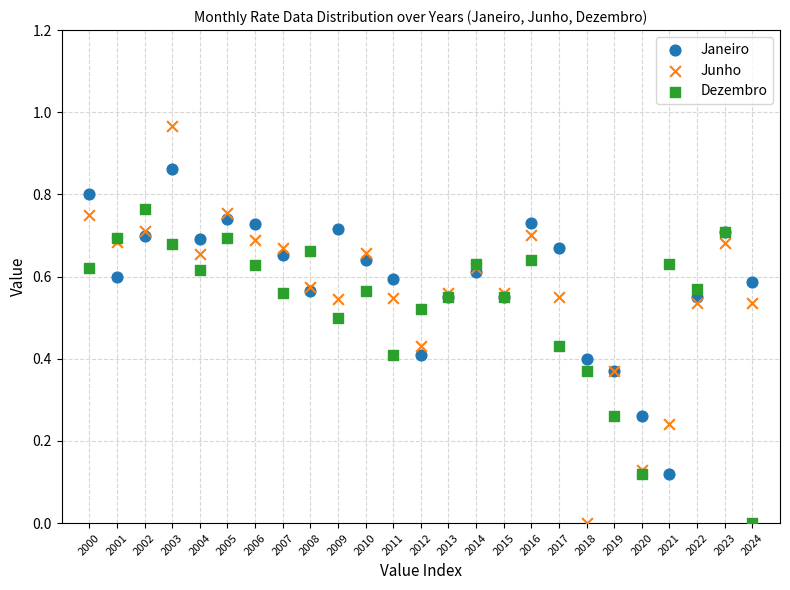

Which series has the largest Y range (max minus min)?

Junho